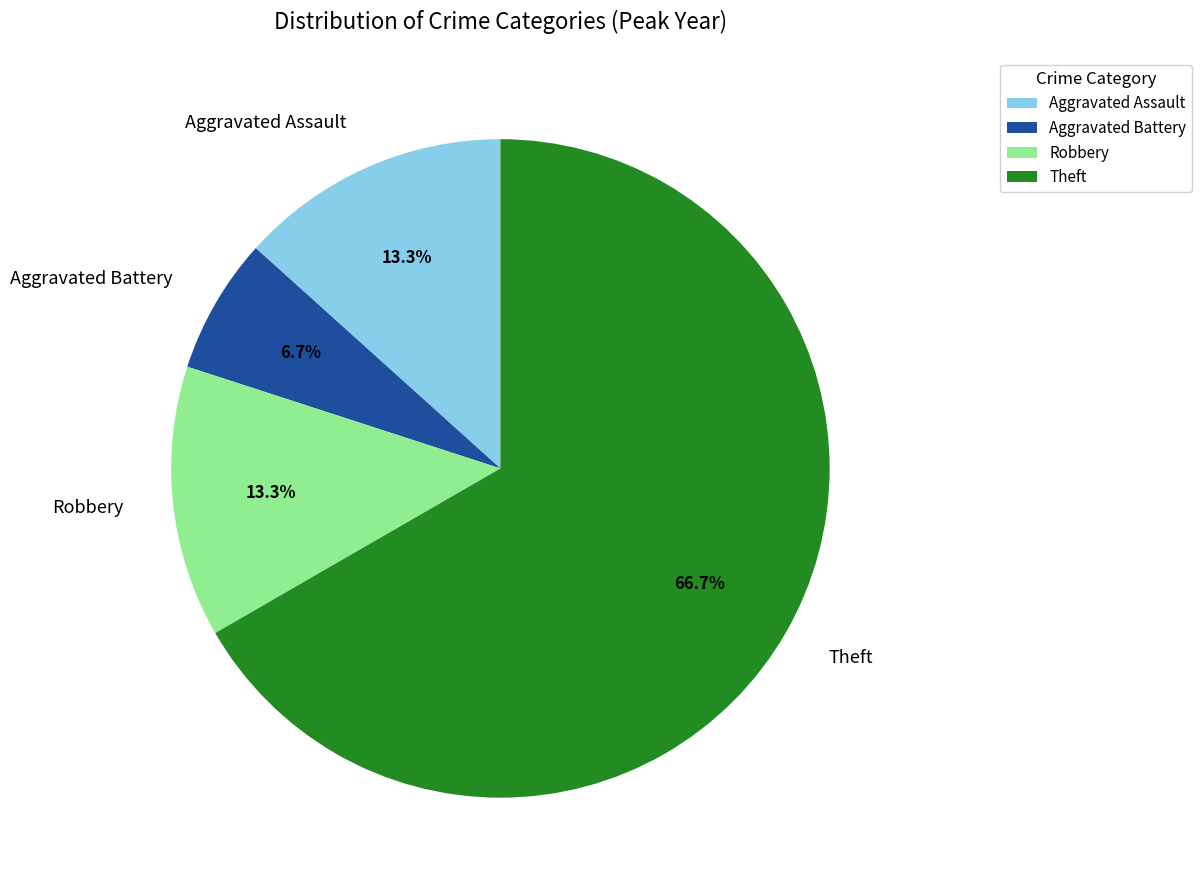

How many segments does this pie chart have?

4